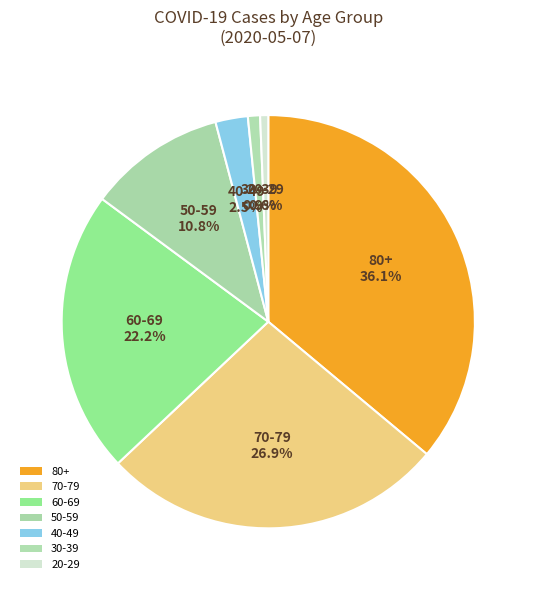

Is it true that 20-29 is 1% of the pie?

True